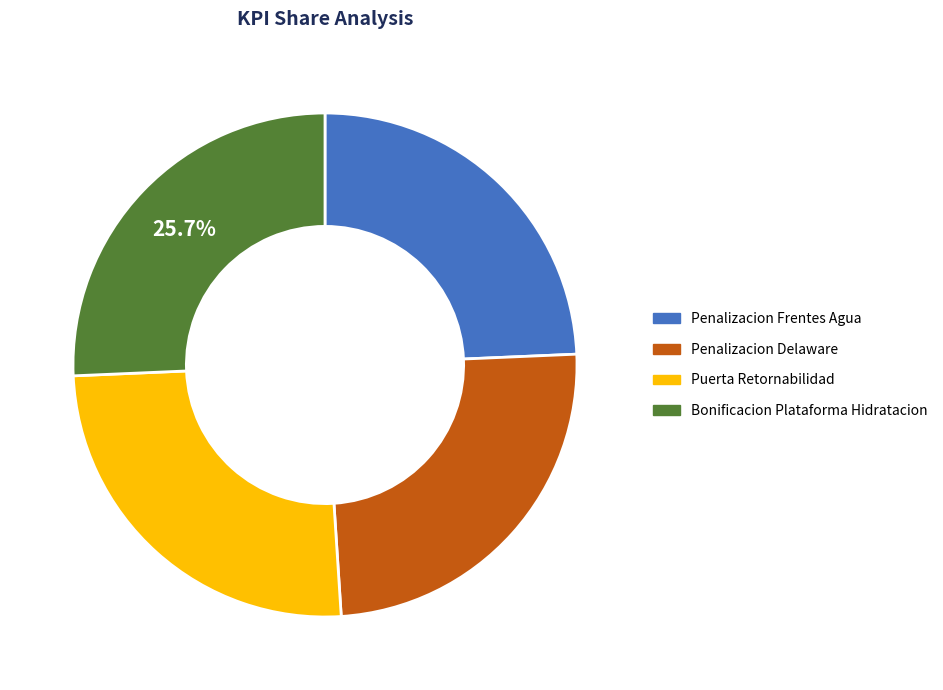

What percentage is the Penalizacion Delaware slice, to the nearest percent?

25%